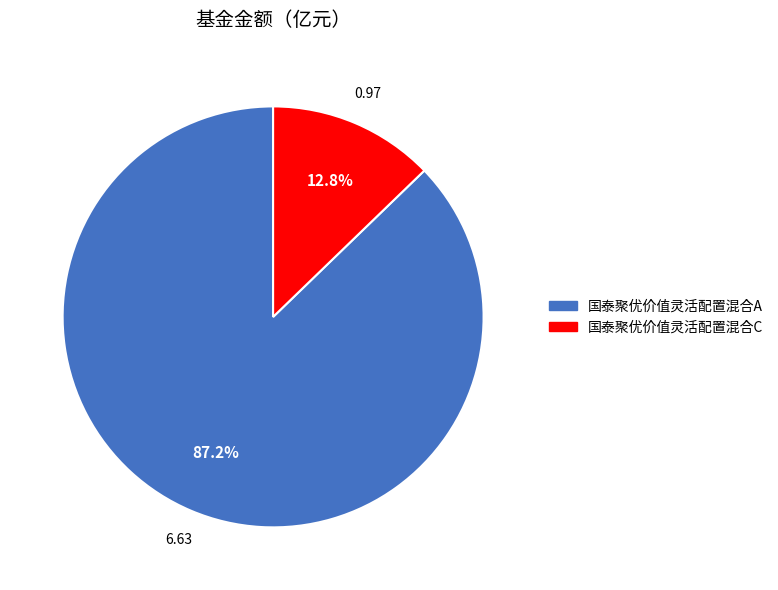

Is there any slice that represents more than half of the pie?

Yes